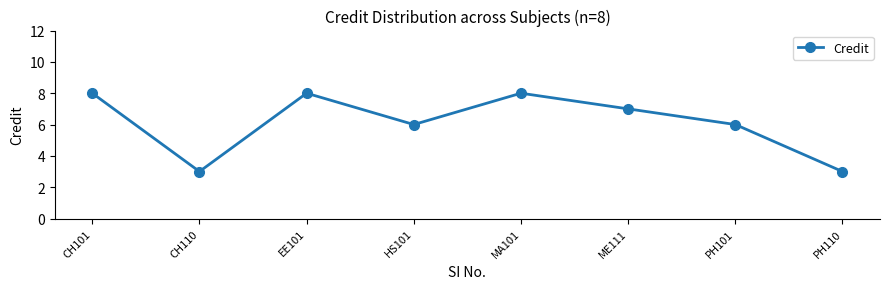

Count the number of categories in the chart.

8